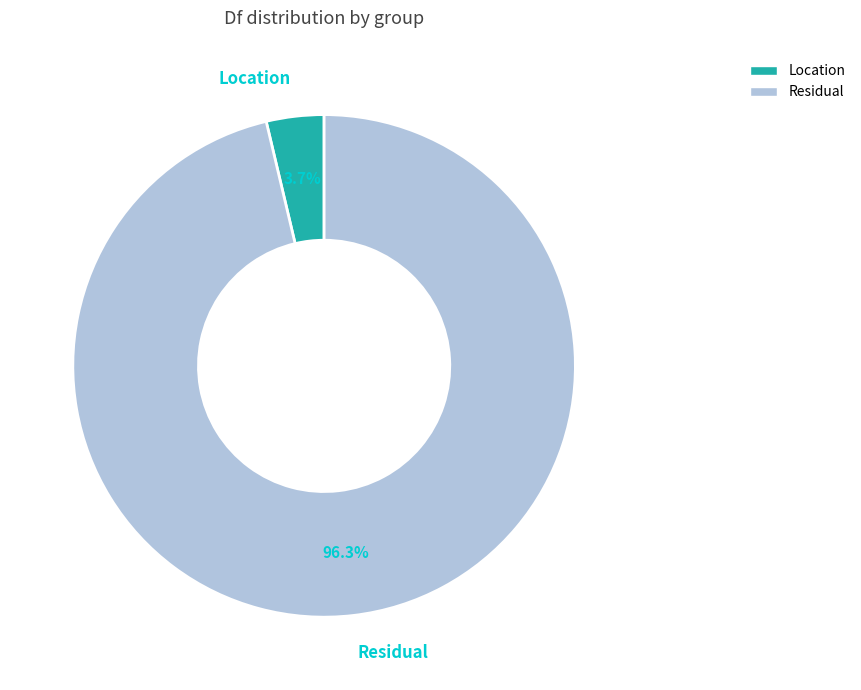

What percentage do Residual and Location together represent?

100.0%